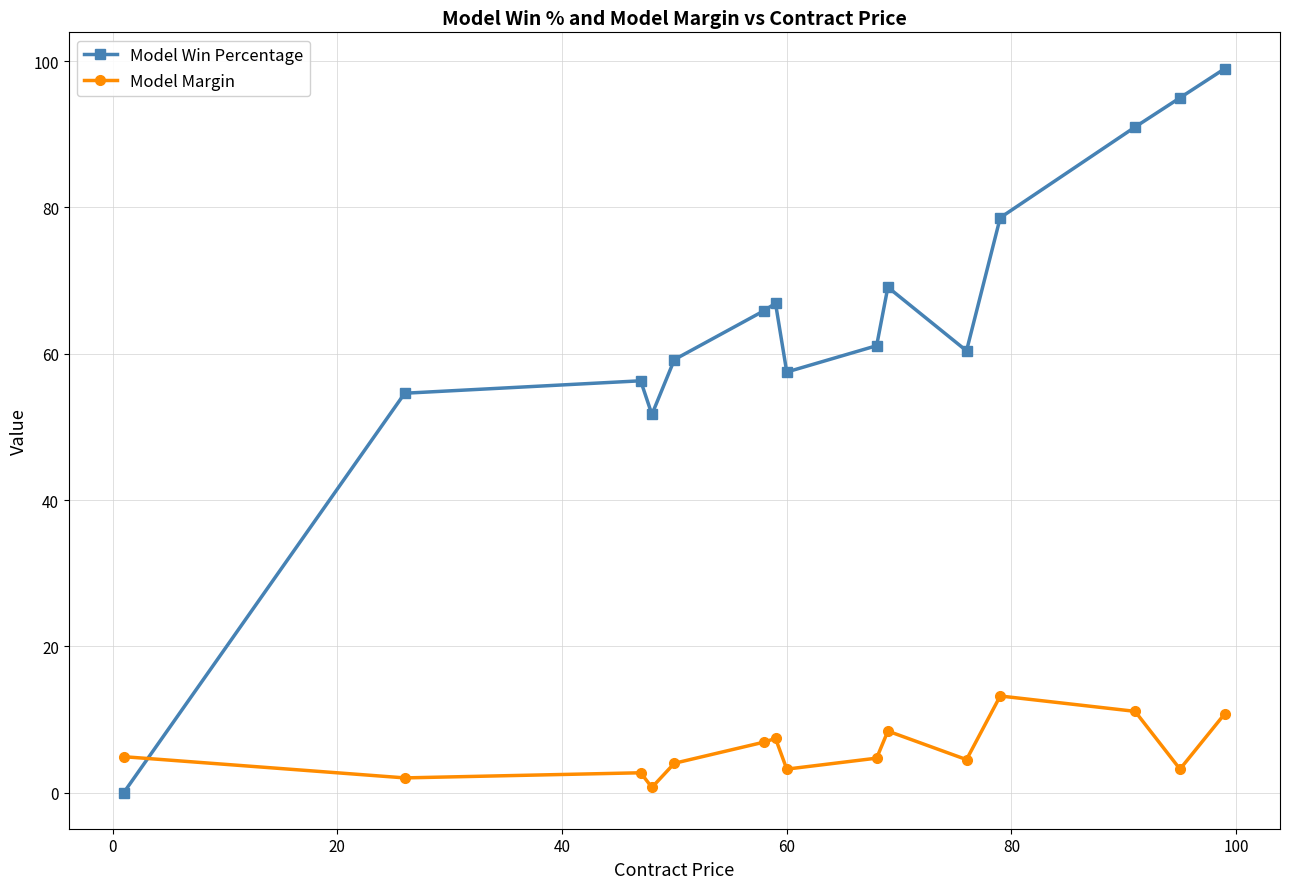

Which series has the largest total across all categories?

Model Win Percentage